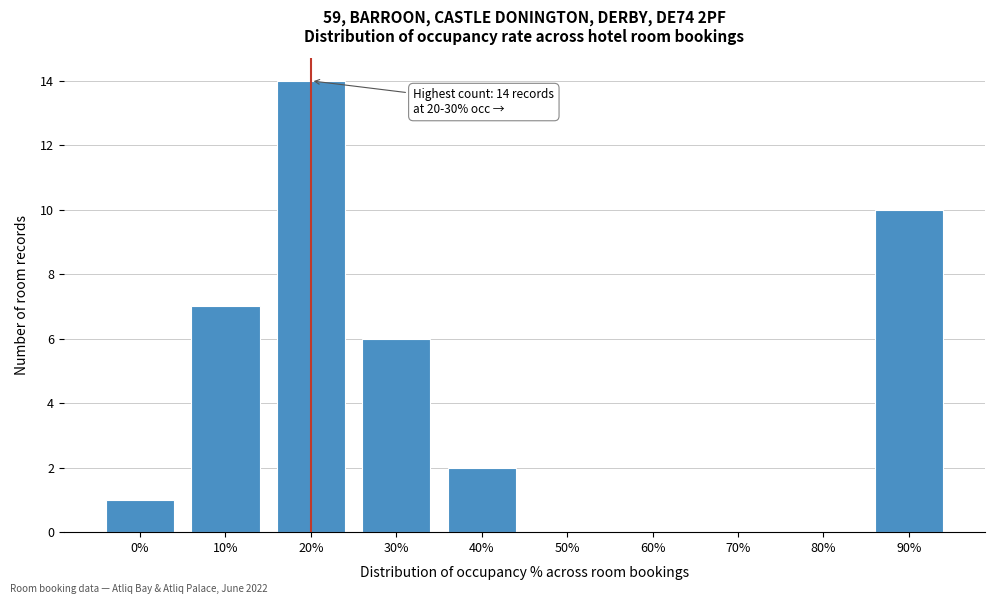

Reading right to left, what are all the values shown in this chart?

90%=10	80%=0	70%=0	60%=0	50%=0	40%=2	30%=6	20%=14	10%=7	0%=1